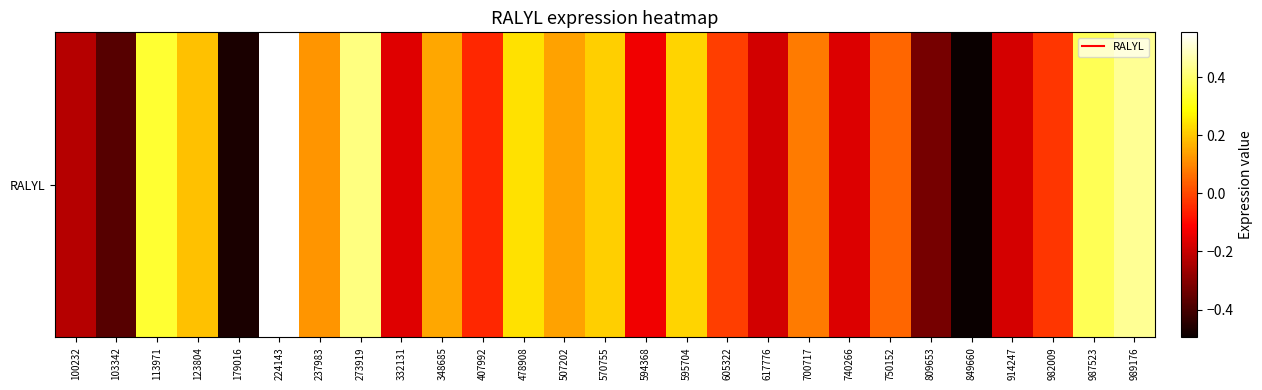

List the labels in order of value, largest first.

224143, 989176, 273919, 987523, 113971, 478908, 595704, 570755, 123804, 348685, 507202, 237983, 700717, 750152, 605322, 982009, 407992, 594368, 332131, 740266, 914247, 617776, 100232, 809653, 103342, 179016, 849660